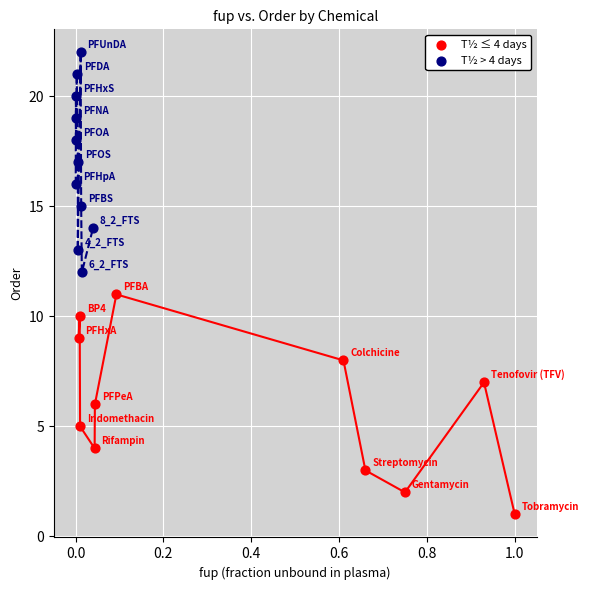

Which series contains the highest Y value?

T½ > 4 days